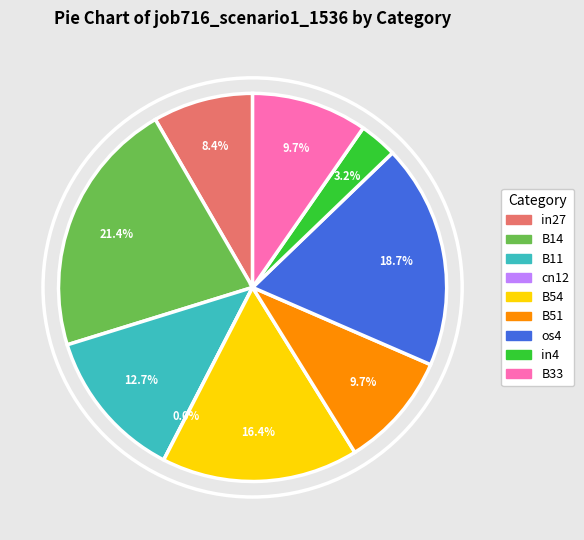

Combined, what portion of the pie is in27 and B11?

21.0%